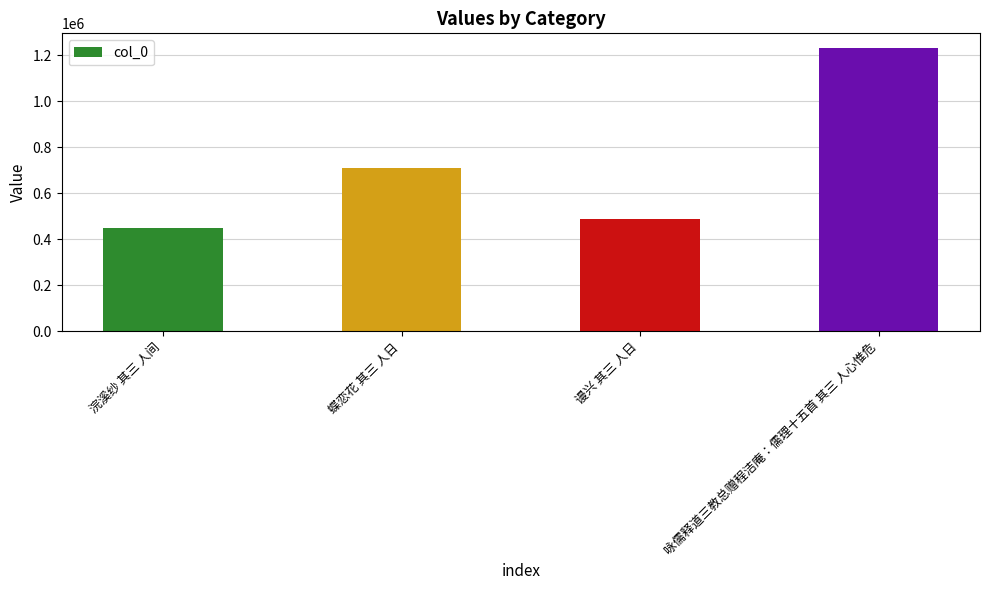

Reading left to right, what are all the values shown in this chart?

浣溪纱 其三 人间=450886	蝶恋花 其三 人日=707844	谩兴 其三 人日=489511	咏儒释道三教总赠程洁庵：儒理十五首 其三 人心惟危=1233328